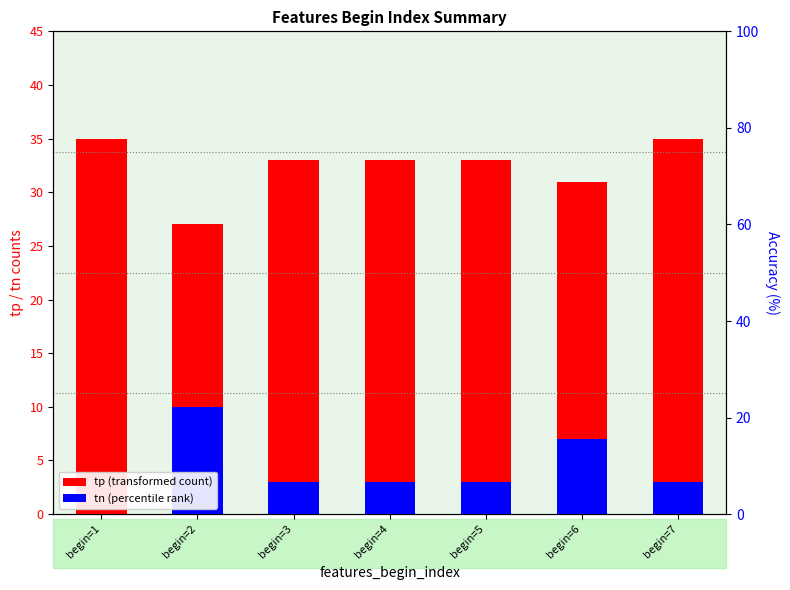

Reading left to right, what are all the values shown in this chart?

tp: 35	27	33	33	33	31	35
tn: 0	10	3	3	3	7	3